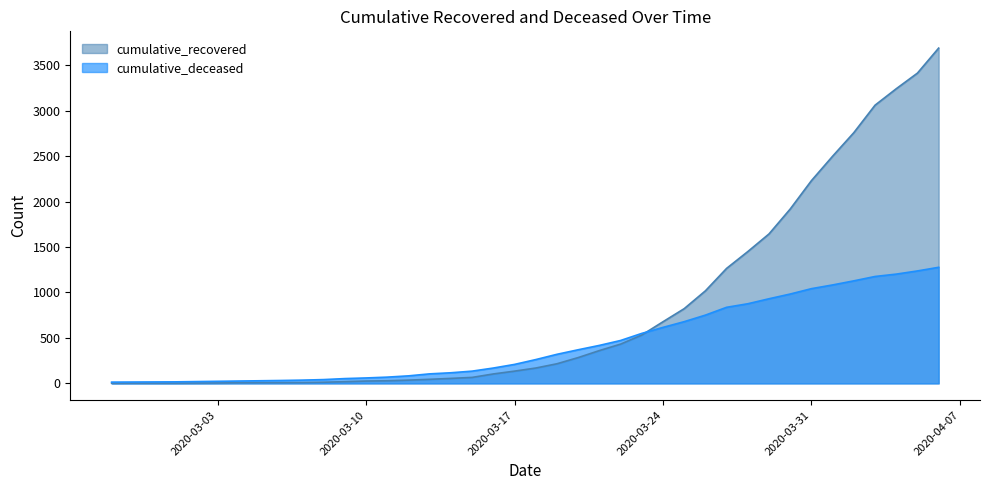

How many times do cumulative_deceased and cumulative_recovered cross each other?

1